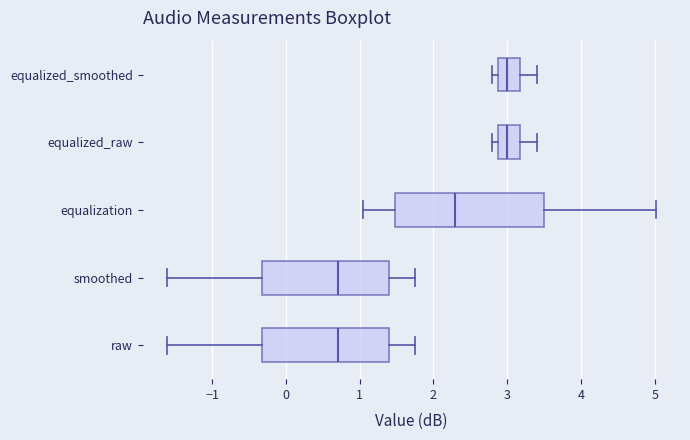

Reading bottom to top, transcribe this box plot: for each box, give where its median line is, the range the box spans, and where its two whiskers end, as read against the x-axis. The values are not printed on the chart, so give them approximately, as read against the axis.

raw: median 0.7, box -0.3 to 1.4, whiskers -1.6 to 1.8
smoothed: median 0.7, box -0.3 to 1.4, whiskers -1.6 to 1.8
equalization: median 2.3, box 1.5 to 3.5, whiskers 1.1 to 5.0
equalized_raw: median 3.0, box 2.9 to 3.2, whiskers 2.8 to 3.4
equalized_smoothed: median 3.0, box 2.9 to 3.2, whiskers 2.8 to 3.4